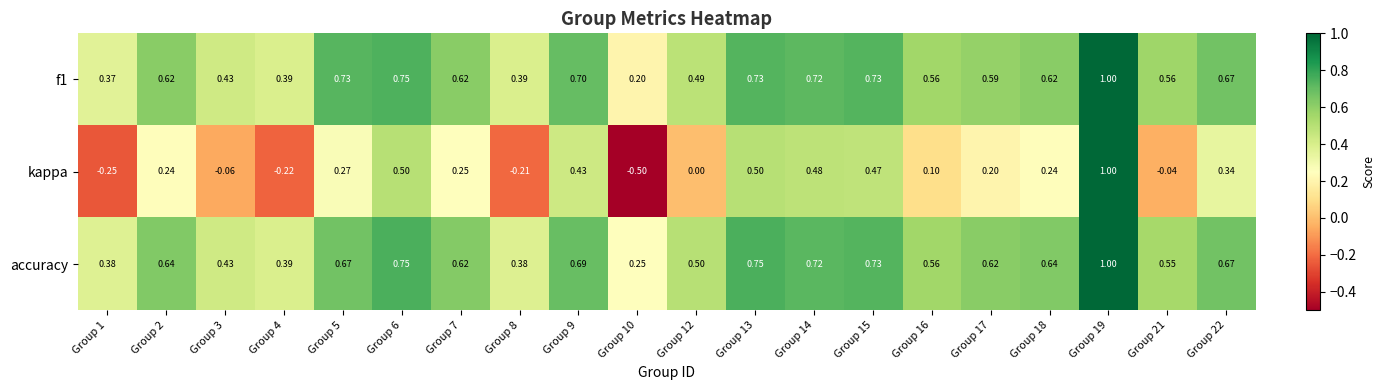

Is the value of accuracy at Group 2 greater than the value of kappa at Group 17?

Yes